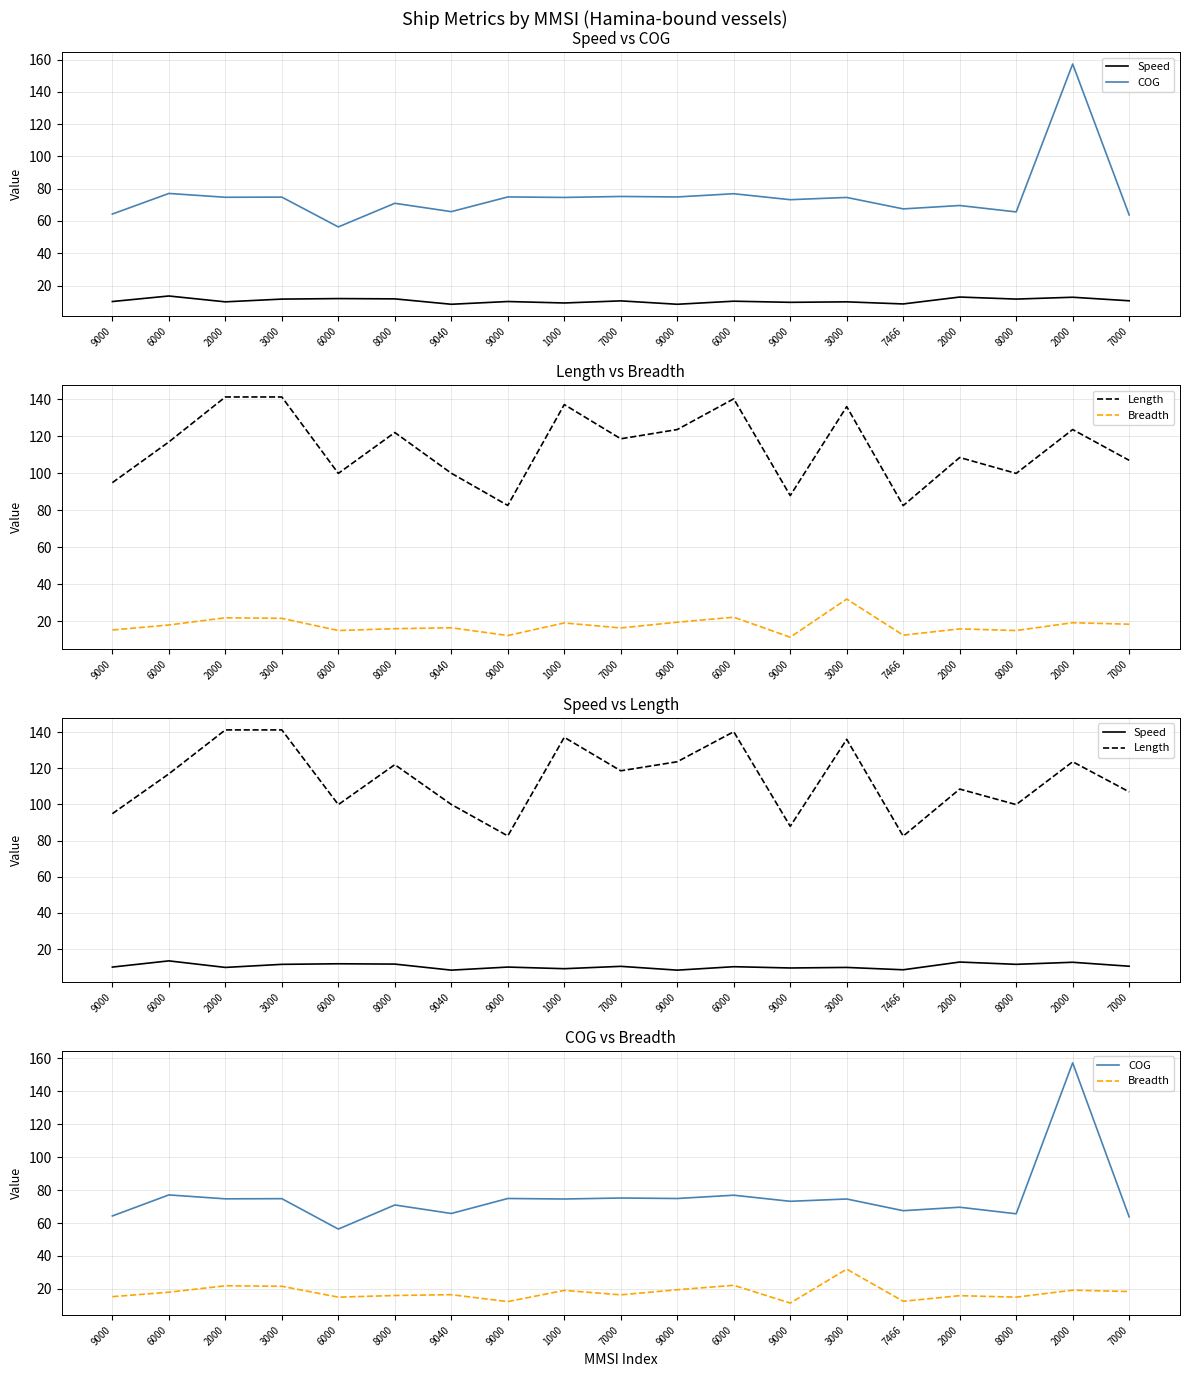

At 9000, list the series in order from smallest to largest.

Speed, Breadth, COG, Length